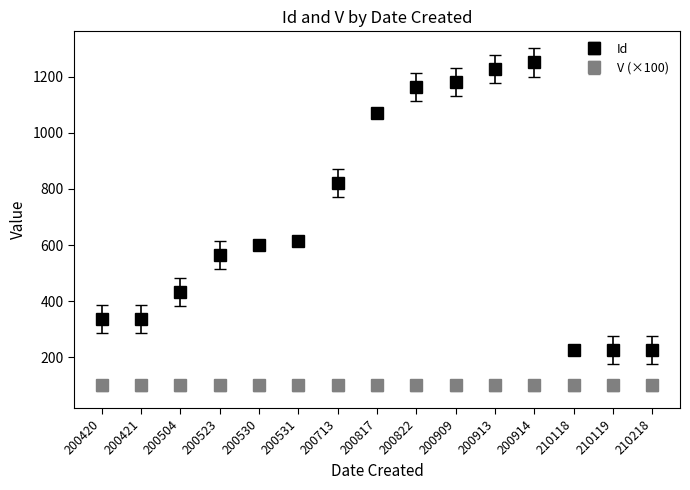

What are all the series names shown in the legend?

Id, V (×100)